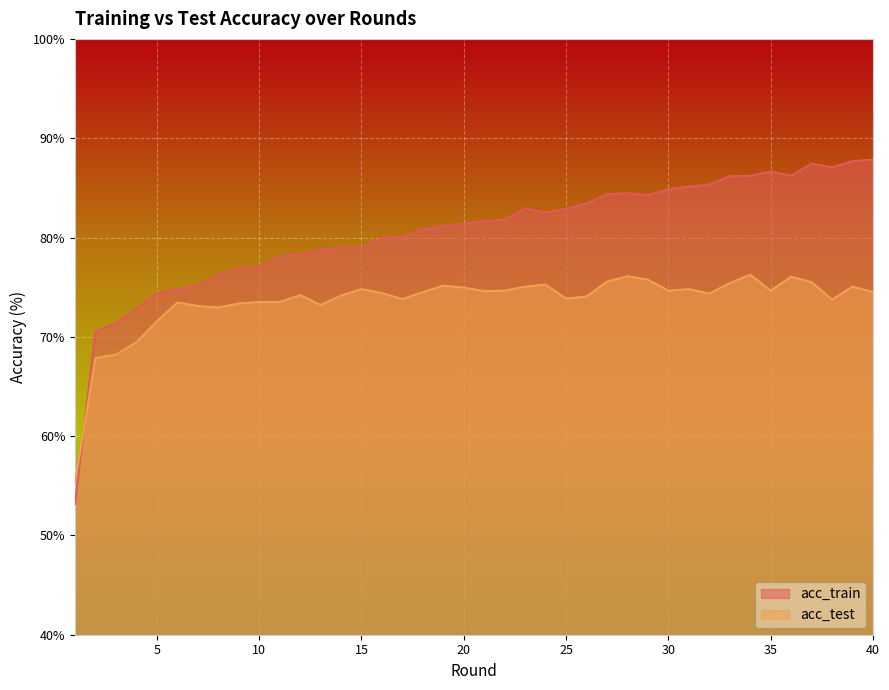

At which category does acc_train reach its first local peak?

14